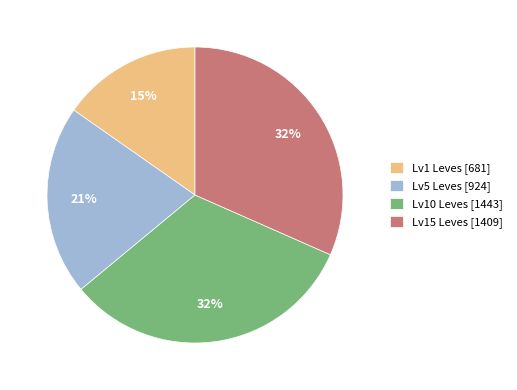

Does any single category account for the majority?

No